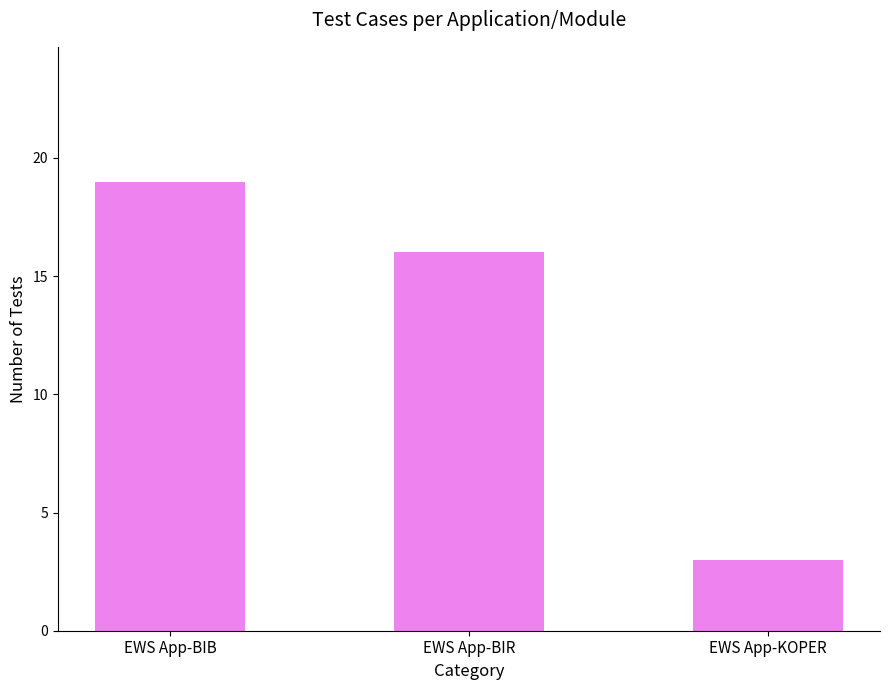

List the labels in order of value, smallest first.

EWS App-KOPER, EWS App-BIR, EWS App-BIB